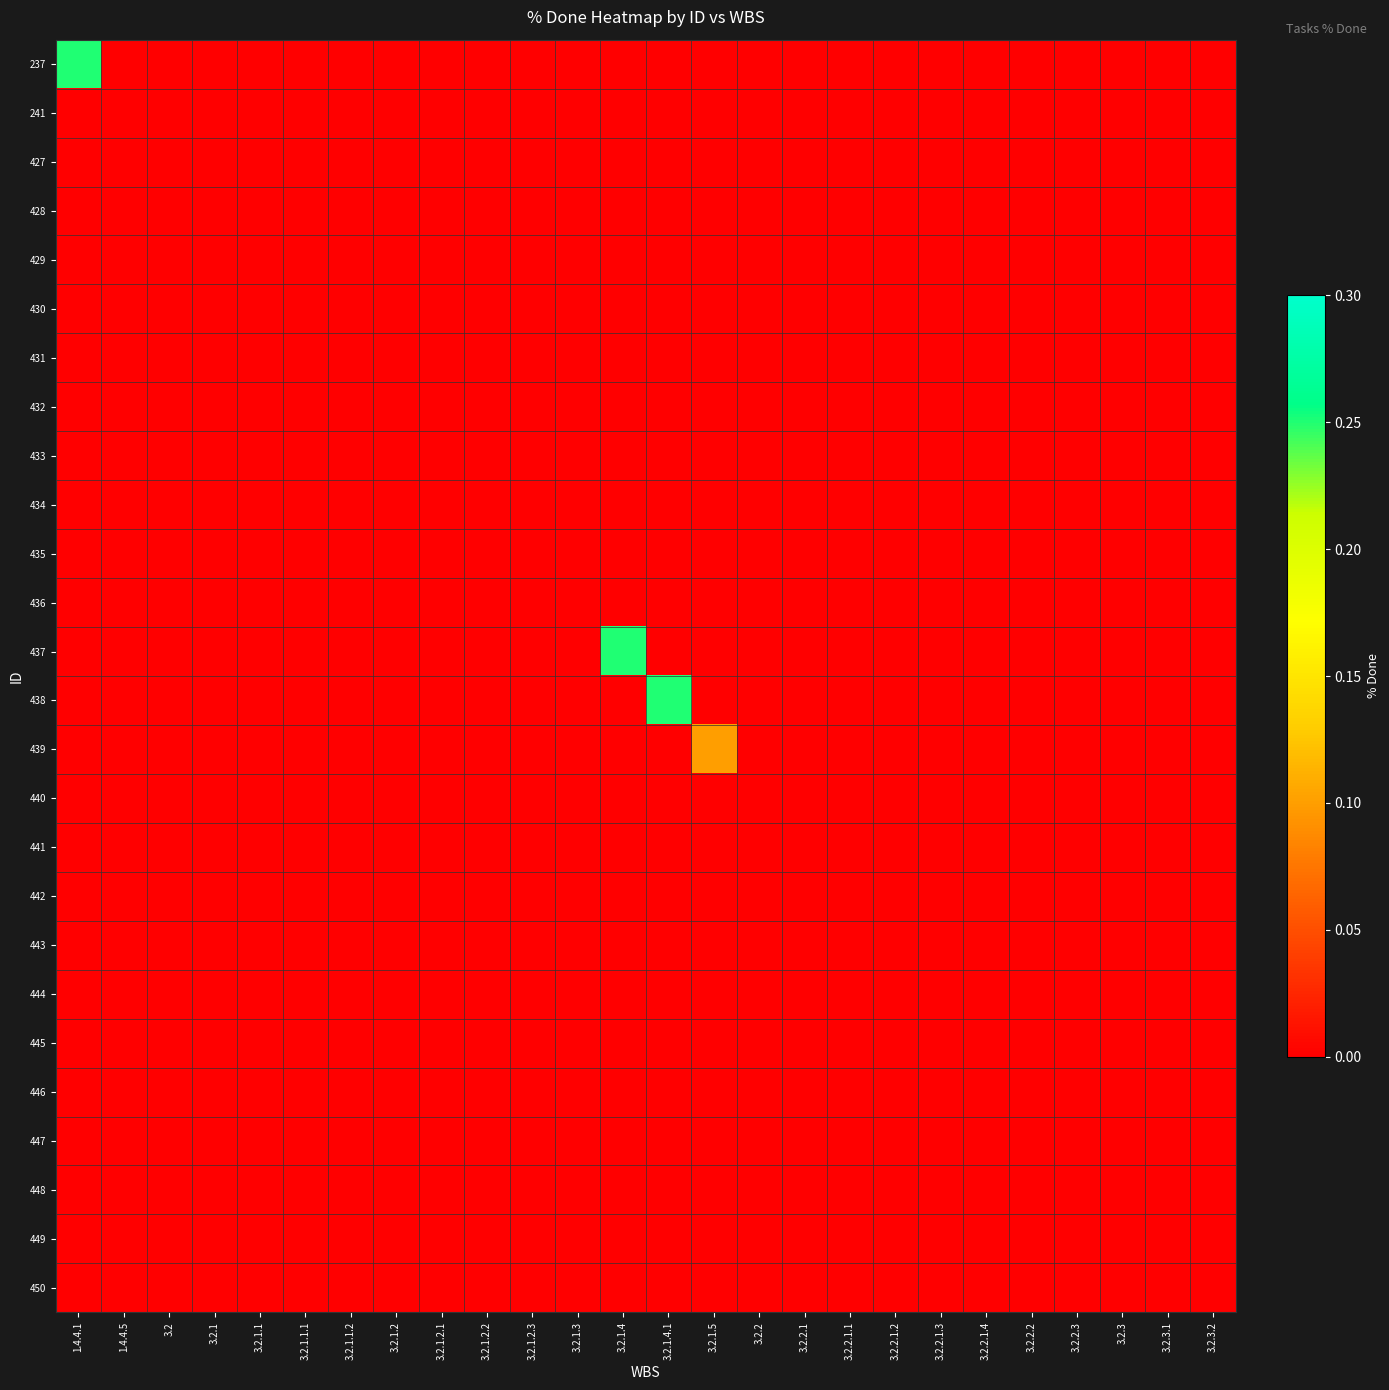

Reading left to right, transcribe all the data shown in this chart.

237: 1.4.4.1=0.2	1.4.4.5=0.0	3.2=0.0	3.2.1=0.0	3.2.1.1=0.0	3.2.1.1.1=0.0	3.2.1.1.2=0.0	3.2.1.2=0.0	3.2.1.2.1=0.0	3.2.1.2.2=0.0	3.2.1.2.3=0.0	3.2.1.3=0.0	3.2.1.4=0.0	3.2.1.4.1=0.0	3.2.1.5=0.0	3.2.2=0.0	3.2.2.1=0.0	3.2.2.1.1=0.0	3.2.2.1.2=0.0	3.2.2.1.3=0.0	3.2.2.1.4=0.0	3.2.2.2=0.0	3.2.2.3=0.0	3.2.3=0.0	3.2.3.1=0.0	3.2.3.2=0.0
241: 1.4.4.1=0.0	1.4.4.5=0.0	3.2=0.0	3.2.1=0.0	3.2.1.1=0.0	3.2.1.1.1=0.0	3.2.1.1.2=0.0	3.2.1.2=0.0	3.2.1.2.1=0.0	3.2.1.2.2=0.0	3.2.1.2.3=0.0	3.2.1.3=0.0	3.2.1.4=0.0	3.2.1.4.1=0.0	3.2.1.5=0.0	3.2.2=0.0	3.2.2.1=0.0	3.2.2.1.1=0.0	3.2.2.1.2=0.0	3.2.2.1.3=0.0	3.2.2.1.4=0.0	3.2.2.2=0.0	3.2.2.3=0.0	3.2.3=0.0	3.2.3.1=0.0	3.2.3.2=0.0
427: 1.4.4.1=0.0	1.4.4.5=0.0	3.2=0.0	3.2.1=0.0	3.2.1.1=0.0	3.2.1.1.1=0.0	3.2.1.1.2=0.0	3.2.1.2=0.0	3.2.1.2.1=0.0	3.2.1.2.2=0.0	3.2.1.2.3=0.0	3.2.1.3=0.0	3.2.1.4=0.0	3.2.1.4.1=0.0	3.2.1.5=0.0	3.2.2=0.0	3.2.2.1=0.0	3.2.2.1.1=0.0	3.2.2.1.2=0.0	3.2.2.1.3=0.0	3.2.2.1.4=0.0	3.2.2.2=0.0	3.2.2.3=0.0	3.2.3=0.0	3.2.3.1=0.0	3.2.3.2=0.0
428: 1.4.4.1=0.0	1.4.4.5=0.0	3.2=0.0	3.2.1=0.0	3.2.1.1=0.0	3.2.1.1.1=0.0	3.2.1.1.2=0.0	3.2.1.2=0.0	3.2.1.2.1=0.0	3.2.1.2.2=0.0	3.2.1.2.3=0.0	3.2.1.3=0.0	3.2.1.4=0.0	3.2.1.4.1=0.0	3.2.1.5=0.0	3.2.2=0.0	3.2.2.1=0.0	3.2.2.1.1=0.0	3.2.2.1.2=0.0	3.2.2.1.3=0.0	3.2.2.1.4=0.0	3.2.2.2=0.0	3.2.2.3=0.0	3.2.3=0.0	3.2.3.1=0.0	3.2.3.2=0.0
429: 1.4.4.1=0.0	1.4.4.5=0.0	3.2=0.0	3.2.1=0.0	3.2.1.1=0.0	3.2.1.1.1=0.0	3.2.1.1.2=0.0	3.2.1.2=0.0	3.2.1.2.1=0.0	3.2.1.2.2=0.0	3.2.1.2.3=0.0	3.2.1.3=0.0	3.2.1.4=0.0	3.2.1.4.1=0.0	3.2.1.5=0.0	3.2.2=0.0	3.2.2.1=0.0	3.2.2.1.1=0.0	3.2.2.1.2=0.0	3.2.2.1.3=0.0	3.2.2.1.4=0.0	3.2.2.2=0.0	3.2.2.3=0.0	3.2.3=0.0	3.2.3.1=0.0	3.2.3.2=0.0
430: 1.4.4.1=0.0	1.4.4.5=0.0	3.2=0.0	3.2.1=0.0	3.2.1.1=0.0	3.2.1.1.1=0.0	3.2.1.1.2=0.0	3.2.1.2=0.0	3.2.1.2.1=0.0	3.2.1.2.2=0.0	3.2.1.2.3=0.0	3.2.1.3=0.0	3.2.1.4=0.0	3.2.1.4.1=0.0	3.2.1.5=0.0	3.2.2=0.0	3.2.2.1=0.0	3.2.2.1.1=0.0	3.2.2.1.2=0.0	3.2.2.1.3=0.0	3.2.2.1.4=0.0	3.2.2.2=0.0	3.2.2.3=0.0	3.2.3=0.0	3.2.3.1=0.0	3.2.3.2=0.0
431: 1.4.4.1=0.0	1.4.4.5=0.0	3.2=0.0	3.2.1=0.0	3.2.1.1=0.0	3.2.1.1.1=0.0	3.2.1.1.2=0.0	3.2.1.2=0.0	3.2.1.2.1=0.0	3.2.1.2.2=0.0	3.2.1.2.3=0.0	3.2.1.3=0.0	3.2.1.4=0.0	3.2.1.4.1=0.0	3.2.1.5=0.0	3.2.2=0.0	3.2.2.1=0.0	3.2.2.1.1=0.0	3.2.2.1.2=0.0	3.2.2.1.3=0.0	3.2.2.1.4=0.0	3.2.2.2=0.0	3.2.2.3=0.0	3.2.3=0.0	3.2.3.1=0.0	3.2.3.2=0.0
432: 1.4.4.1=0.0	1.4.4.5=0.0	3.2=0.0	3.2.1=0.0	3.2.1.1=0.0	3.2.1.1.1=0.0	3.2.1.1.2=0.0	3.2.1.2=0.0	3.2.1.2.1=0.0	3.2.1.2.2=0.0	3.2.1.2.3=0.0	3.2.1.3=0.0	3.2.1.4=0.0	3.2.1.4.1=0.0	3.2.1.5=0.0	3.2.2=0.0	3.2.2.1=0.0	3.2.2.1.1=0.0	3.2.2.1.2=0.0	3.2.2.1.3=0.0	3.2.2.1.4=0.0	3.2.2.2=0.0	3.2.2.3=0.0	3.2.3=0.0	3.2.3.1=0.0	3.2.3.2=0.0
433: 1.4.4.1=0.0	1.4.4.5=0.0	3.2=0.0	3.2.1=0.0	3.2.1.1=0.0	3.2.1.1.1=0.0	3.2.1.1.2=0.0	3.2.1.2=0.0	3.2.1.2.1=0.0	3.2.1.2.2=0.0	3.2.1.2.3=0.0	3.2.1.3=0.0	3.2.1.4=0.0	3.2.1.4.1=0.0	3.2.1.5=0.0	3.2.2=0.0	3.2.2.1=0.0	3.2.2.1.1=0.0	3.2.2.1.2=0.0	3.2.2.1.3=0.0	3.2.2.1.4=0.0	3.2.2.2=0.0	3.2.2.3=0.0	3.2.3=0.0	3.2.3.1=0.0	3.2.3.2=0.0
434: 1.4.4.1=0.0	1.4.4.5=0.0	3.2=0.0	3.2.1=0.0	3.2.1.1=0.0	3.2.1.1.1=0.0	3.2.1.1.2=0.0	3.2.1.2=0.0	3.2.1.2.1=0.0	3.2.1.2.2=0.0	3.2.1.2.3=0.0	3.2.1.3=0.0	3.2.1.4=0.0	3.2.1.4.1=0.0	3.2.1.5=0.0	3.2.2=0.0	3.2.2.1=0.0	3.2.2.1.1=0.0	3.2.2.1.2=0.0	3.2.2.1.3=0.0	3.2.2.1.4=0.0	3.2.2.2=0.0	3.2.2.3=0.0	3.2.3=0.0	3.2.3.1=0.0	3.2.3.2=0.0
435: 1.4.4.1=0.0	1.4.4.5=0.0	3.2=0.0	3.2.1=0.0	3.2.1.1=0.0	3.2.1.1.1=0.0	3.2.1.1.2=0.0	3.2.1.2=0.0	3.2.1.2.1=0.0	3.2.1.2.2=0.0	3.2.1.2.3=0.0	3.2.1.3=0.0	3.2.1.4=0.0	3.2.1.4.1=0.0	3.2.1.5=0.0	3.2.2=0.0	3.2.2.1=0.0	3.2.2.1.1=0.0	3.2.2.1.2=0.0	3.2.2.1.3=0.0	3.2.2.1.4=0.0	3.2.2.2=0.0	3.2.2.3=0.0	3.2.3=0.0	3.2.3.1=0.0	3.2.3.2=0.0
436: 1.4.4.1=0.0	1.4.4.5=0.0	3.2=0.0	3.2.1=0.0	3.2.1.1=0.0	3.2.1.1.1=0.0	3.2.1.1.2=0.0	3.2.1.2=0.0	3.2.1.2.1=0.0	3.2.1.2.2=0.0	3.2.1.2.3=0.0	3.2.1.3=0.0	3.2.1.4=0.0	3.2.1.4.1=0.0	3.2.1.5=0.0	3.2.2=0.0	3.2.2.1=0.0	3.2.2.1.1=0.0	3.2.2.1.2=0.0	3.2.2.1.3=0.0	3.2.2.1.4=0.0	3.2.2.2=0.0	3.2.2.3=0.0	3.2.3=0.0	3.2.3.1=0.0	3.2.3.2=0.0
437: 1.4.4.1=0.0	1.4.4.5=0.0	3.2=0.0	3.2.1=0.0	3.2.1.1=0.0	3.2.1.1.1=0.0	3.2.1.1.2=0.0	3.2.1.2=0.0	3.2.1.2.1=0.0	3.2.1.2.2=0.0	3.2.1.2.3=0.0	3.2.1.3=0.0	3.2.1.4=0.2	3.2.1.4.1=0.0	3.2.1.5=0.0	3.2.2=0.0	3.2.2.1=0.0	3.2.2.1.1=0.0	3.2.2.1.2=0.0	3.2.2.1.3=0.0	3.2.2.1.4=0.0	3.2.2.2=0.0	3.2.2.3=0.0	3.2.3=0.0	3.2.3.1=0.0	3.2.3.2=0.0
438: 1.4.4.1=0.0	1.4.4.5=0.0	3.2=0.0	3.2.1=0.0	3.2.1.1=0.0	3.2.1.1.1=0.0	3.2.1.1.2=0.0	3.2.1.2=0.0	3.2.1.2.1=0.0	3.2.1.2.2=0.0	3.2.1.2.3=0.0	3.2.1.3=0.0	3.2.1.4=0.0	3.2.1.4.1=0.2	3.2.1.5=0.0	3.2.2=0.0	3.2.2.1=0.0	3.2.2.1.1=0.0	3.2.2.1.2=0.0	3.2.2.1.3=0.0	3.2.2.1.4=0.0	3.2.2.2=0.0	3.2.2.3=0.0	3.2.3=0.0	3.2.3.1=0.0	3.2.3.2=0.0
439: 1.4.4.1=0.0	1.4.4.5=0.0	3.2=0.0	3.2.1=0.0	3.2.1.1=0.0	3.2.1.1.1=0.0	3.2.1.1.2=0.0	3.2.1.2=0.0	3.2.1.2.1=0.0	3.2.1.2.2=0.0	3.2.1.2.3=0.0	3.2.1.3=0.0	3.2.1.4=0.0	3.2.1.4.1=0.0	3.2.1.5=0.1	3.2.2=0.0	3.2.2.1=0.0	3.2.2.1.1=0.0	3.2.2.1.2=0.0	3.2.2.1.3=0.0	3.2.2.1.4=0.0	3.2.2.2=0.0	3.2.2.3=0.0	3.2.3=0.0	3.2.3.1=0.0	3.2.3.2=0.0
440: 1.4.4.1=0.0	1.4.4.5=0.0	3.2=0.0	3.2.1=0.0	3.2.1.1=0.0	3.2.1.1.1=0.0	3.2.1.1.2=0.0	3.2.1.2=0.0	3.2.1.2.1=0.0	3.2.1.2.2=0.0	3.2.1.2.3=0.0	3.2.1.3=0.0	3.2.1.4=0.0	3.2.1.4.1=0.0	3.2.1.5=0.0	3.2.2=0.0	3.2.2.1=0.0	3.2.2.1.1=0.0	3.2.2.1.2=0.0	3.2.2.1.3=0.0	3.2.2.1.4=0.0	3.2.2.2=0.0	3.2.2.3=0.0	3.2.3=0.0	3.2.3.1=0.0	3.2.3.2=0.0
441: 1.4.4.1=0.0	1.4.4.5=0.0	3.2=0.0	3.2.1=0.0	3.2.1.1=0.0	3.2.1.1.1=0.0	3.2.1.1.2=0.0	3.2.1.2=0.0	3.2.1.2.1=0.0	3.2.1.2.2=0.0	3.2.1.2.3=0.0	3.2.1.3=0.0	3.2.1.4=0.0	3.2.1.4.1=0.0	3.2.1.5=0.0	3.2.2=0.0	3.2.2.1=0.0	3.2.2.1.1=0.0	3.2.2.1.2=0.0	3.2.2.1.3=0.0	3.2.2.1.4=0.0	3.2.2.2=0.0	3.2.2.3=0.0	3.2.3=0.0	3.2.3.1=0.0	3.2.3.2=0.0
442: 1.4.4.1=0.0	1.4.4.5=0.0	3.2=0.0	3.2.1=0.0	3.2.1.1=0.0	3.2.1.1.1=0.0	3.2.1.1.2=0.0	3.2.1.2=0.0	3.2.1.2.1=0.0	3.2.1.2.2=0.0	3.2.1.2.3=0.0	3.2.1.3=0.0	3.2.1.4=0.0	3.2.1.4.1=0.0	3.2.1.5=0.0	3.2.2=0.0	3.2.2.1=0.0	3.2.2.1.1=0.0	3.2.2.1.2=0.0	3.2.2.1.3=0.0	3.2.2.1.4=0.0	3.2.2.2=0.0	3.2.2.3=0.0	3.2.3=0.0	3.2.3.1=0.0	3.2.3.2=0.0
443: 1.4.4.1=0.0	1.4.4.5=0.0	3.2=0.0	3.2.1=0.0	3.2.1.1=0.0	3.2.1.1.1=0.0	3.2.1.1.2=0.0	3.2.1.2=0.0	3.2.1.2.1=0.0	3.2.1.2.2=0.0	3.2.1.2.3=0.0	3.2.1.3=0.0	3.2.1.4=0.0	3.2.1.4.1=0.0	3.2.1.5=0.0	3.2.2=0.0	3.2.2.1=0.0	3.2.2.1.1=0.0	3.2.2.1.2=0.0	3.2.2.1.3=0.0	3.2.2.1.4=0.0	3.2.2.2=0.0	3.2.2.3=0.0	3.2.3=0.0	3.2.3.1=0.0	3.2.3.2=0.0
444: 1.4.4.1=0.0	1.4.4.5=0.0	3.2=0.0	3.2.1=0.0	3.2.1.1=0.0	3.2.1.1.1=0.0	3.2.1.1.2=0.0	3.2.1.2=0.0	3.2.1.2.1=0.0	3.2.1.2.2=0.0	3.2.1.2.3=0.0	3.2.1.3=0.0	3.2.1.4=0.0	3.2.1.4.1=0.0	3.2.1.5=0.0	3.2.2=0.0	3.2.2.1=0.0	3.2.2.1.1=0.0	3.2.2.1.2=0.0	3.2.2.1.3=0.0	3.2.2.1.4=0.0	3.2.2.2=0.0	3.2.2.3=0.0	3.2.3=0.0	3.2.3.1=0.0	3.2.3.2=0.0
445: 1.4.4.1=0.0	1.4.4.5=0.0	3.2=0.0	3.2.1=0.0	3.2.1.1=0.0	3.2.1.1.1=0.0	3.2.1.1.2=0.0	3.2.1.2=0.0	3.2.1.2.1=0.0	3.2.1.2.2=0.0	3.2.1.2.3=0.0	3.2.1.3=0.0	3.2.1.4=0.0	3.2.1.4.1=0.0	3.2.1.5=0.0	3.2.2=0.0	3.2.2.1=0.0	3.2.2.1.1=0.0	3.2.2.1.2=0.0	3.2.2.1.3=0.0	3.2.2.1.4=0.0	3.2.2.2=0.0	3.2.2.3=0.0	3.2.3=0.0	3.2.3.1=0.0	3.2.3.2=0.0
446: 1.4.4.1=0.0	1.4.4.5=0.0	3.2=0.0	3.2.1=0.0	3.2.1.1=0.0	3.2.1.1.1=0.0	3.2.1.1.2=0.0	3.2.1.2=0.0	3.2.1.2.1=0.0	3.2.1.2.2=0.0	3.2.1.2.3=0.0	3.2.1.3=0.0	3.2.1.4=0.0	3.2.1.4.1=0.0	3.2.1.5=0.0	3.2.2=0.0	3.2.2.1=0.0	3.2.2.1.1=0.0	3.2.2.1.2=0.0	3.2.2.1.3=0.0	3.2.2.1.4=0.0	3.2.2.2=0.0	3.2.2.3=0.0	3.2.3=0.0	3.2.3.1=0.0	3.2.3.2=0.0
447: 1.4.4.1=0.0	1.4.4.5=0.0	3.2=0.0	3.2.1=0.0	3.2.1.1=0.0	3.2.1.1.1=0.0	3.2.1.1.2=0.0	3.2.1.2=0.0	3.2.1.2.1=0.0	3.2.1.2.2=0.0	3.2.1.2.3=0.0	3.2.1.3=0.0	3.2.1.4=0.0	3.2.1.4.1=0.0	3.2.1.5=0.0	3.2.2=0.0	3.2.2.1=0.0	3.2.2.1.1=0.0	3.2.2.1.2=0.0	3.2.2.1.3=0.0	3.2.2.1.4=0.0	3.2.2.2=0.0	3.2.2.3=0.0	3.2.3=0.0	3.2.3.1=0.0	3.2.3.2=0.0
448: 1.4.4.1=0.0	1.4.4.5=0.0	3.2=0.0	3.2.1=0.0	3.2.1.1=0.0	3.2.1.1.1=0.0	3.2.1.1.2=0.0	3.2.1.2=0.0	3.2.1.2.1=0.0	3.2.1.2.2=0.0	3.2.1.2.3=0.0	3.2.1.3=0.0	3.2.1.4=0.0	3.2.1.4.1=0.0	3.2.1.5=0.0	3.2.2=0.0	3.2.2.1=0.0	3.2.2.1.1=0.0	3.2.2.1.2=0.0	3.2.2.1.3=0.0	3.2.2.1.4=0.0	3.2.2.2=0.0	3.2.2.3=0.0	3.2.3=0.0	3.2.3.1=0.0	3.2.3.2=0.0
449: 1.4.4.1=0.0	1.4.4.5=0.0	3.2=0.0	3.2.1=0.0	3.2.1.1=0.0	3.2.1.1.1=0.0	3.2.1.1.2=0.0	3.2.1.2=0.0	3.2.1.2.1=0.0	3.2.1.2.2=0.0	3.2.1.2.3=0.0	3.2.1.3=0.0	3.2.1.4=0.0	3.2.1.4.1=0.0	3.2.1.5=0.0	3.2.2=0.0	3.2.2.1=0.0	3.2.2.1.1=0.0	3.2.2.1.2=0.0	3.2.2.1.3=0.0	3.2.2.1.4=0.0	3.2.2.2=0.0	3.2.2.3=0.0	3.2.3=0.0	3.2.3.1=0.0	3.2.3.2=0.0
450: 1.4.4.1=0.0	1.4.4.5=0.0	3.2=0.0	3.2.1=0.0	3.2.1.1=0.0	3.2.1.1.1=0.0	3.2.1.1.2=0.0	3.2.1.2=0.0	3.2.1.2.1=0.0	3.2.1.2.2=0.0	3.2.1.2.3=0.0	3.2.1.3=0.0	3.2.1.4=0.0	3.2.1.4.1=0.0	3.2.1.5=0.0	3.2.2=0.0	3.2.2.1=0.0	3.2.2.1.1=0.0	3.2.2.1.2=0.0	3.2.2.1.3=0.0	3.2.2.1.4=0.0	3.2.2.2=0.0	3.2.2.3=0.0	3.2.3=0.0	3.2.3.1=0.0	3.2.3.2=0.0